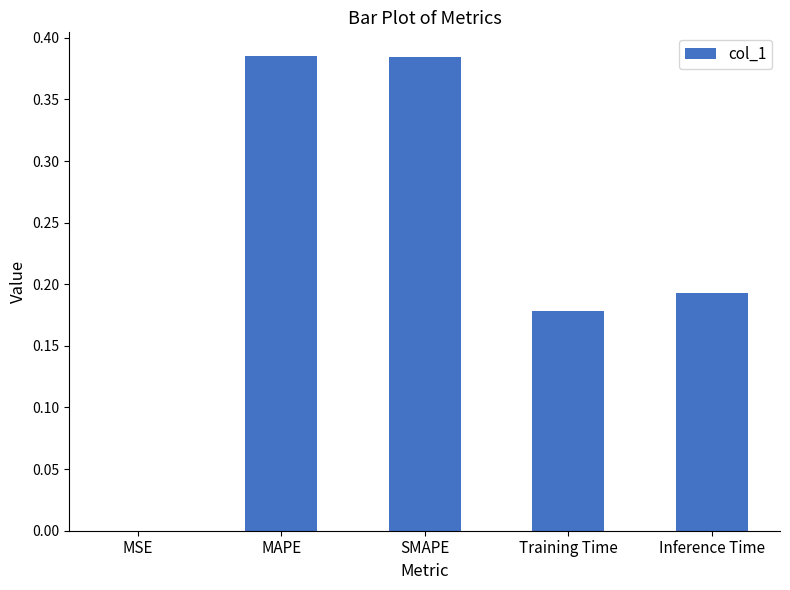

What is the sum of the values at Inference Time and MAPE?

0.6